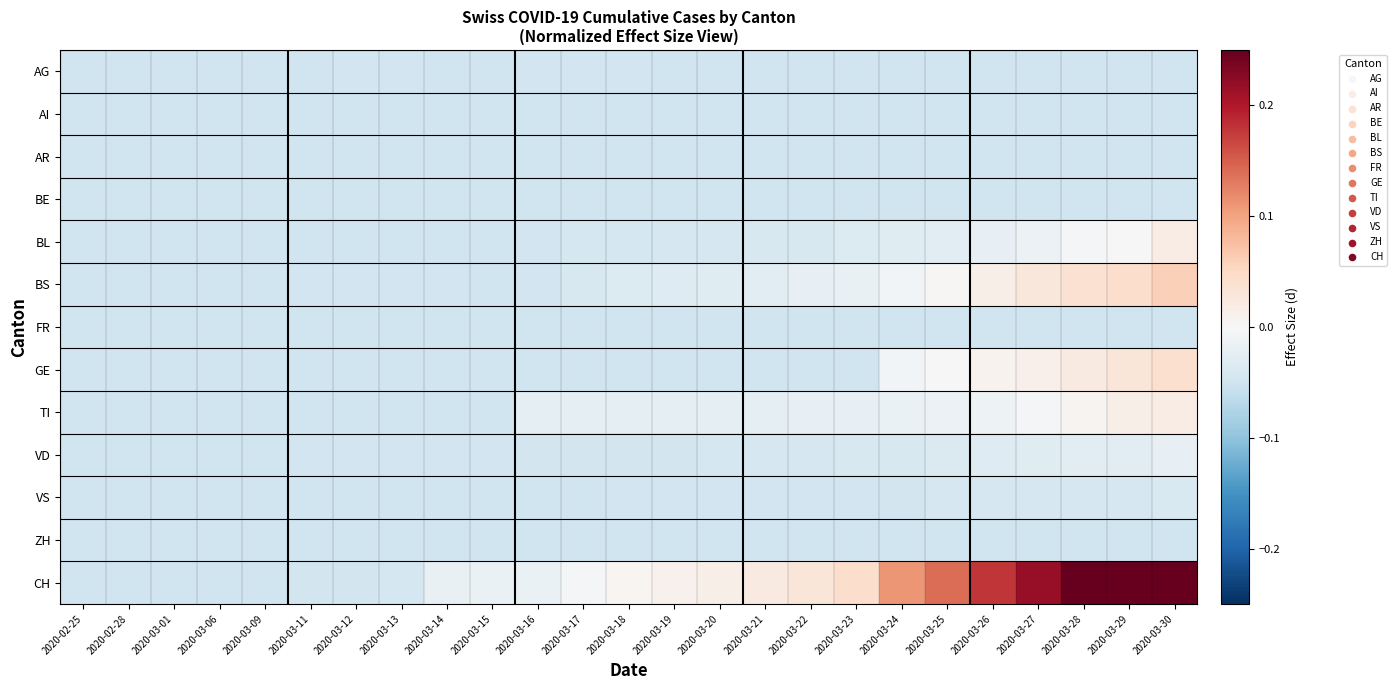

Reading left to right, extract all data points from this chart.

AG: 2020-02-25=-0.1	2020-02-28=-0.1	2020-03-01=-0.1	2020-03-06=-0.0	2020-03-09=-0.0	2020-03-11=-0.0	2020-03-12=-0.0	2020-03-13=-0.0	2020-03-14=-0.1	2020-03-15=-0.1	2020-03-16=-0.0	2020-03-17=-0.0	2020-03-18=-0.0	2020-03-19=-0.1	2020-03-20=-0.1	2020-03-21=-0.1	2020-03-22=-0.1	2020-03-23=-0.1	2020-03-24=-0.1	2020-03-25=-0.1	2020-03-26=-0.1	2020-03-27=-0.1	2020-03-28=-0.1	2020-03-29=-0.1	2020-03-30=-0.1
AI: 2020-02-25=-0.1	2020-02-28=-0.1	2020-03-01=-0.1	2020-03-06=-0.1	2020-03-09=-0.1	2020-03-11=-0.1	2020-03-12=-0.1	2020-03-13=-0.1	2020-03-14=-0.1	2020-03-15=-0.1	2020-03-16=-0.1	2020-03-17=-0.1	2020-03-18=-0.1	2020-03-19=-0.1	2020-03-20=-0.1	2020-03-21=-0.1	2020-03-22=-0.1	2020-03-23=-0.1	2020-03-24=-0.1	2020-03-25=-0.1	2020-03-26=-0.1	2020-03-27=-0.1	2020-03-28=-0.1	2020-03-29=-0.1	2020-03-30=-0.1
AR: 2020-02-25=-0.1	2020-02-28=-0.1	2020-03-01=-0.1	2020-03-06=-0.1	2020-03-09=-0.1	2020-03-11=-0.1	2020-03-12=-0.1	2020-03-13=-0.1	2020-03-14=-0.1	2020-03-15=-0.1	2020-03-16=-0.1	2020-03-17=-0.1	2020-03-18=-0.1	2020-03-19=-0.1	2020-03-20=-0.1	2020-03-21=-0.1	2020-03-22=-0.1	2020-03-23=-0.1	2020-03-24=-0.1	2020-03-25=-0.1	2020-03-26=-0.1	2020-03-27=-0.1	2020-03-28=-0.1	2020-03-29=-0.1	2020-03-30=-0.1
BE: 2020-02-25=-0.1	2020-02-28=-0.1	2020-03-01=-0.1	2020-03-06=-0.1	2020-03-09=-0.1	2020-03-11=-0.1	2020-03-12=-0.1	2020-03-13=-0.1	2020-03-14=-0.1	2020-03-15=-0.1	2020-03-16=-0.1	2020-03-17=-0.1	2020-03-18=-0.1	2020-03-19=-0.1	2020-03-20=-0.1	2020-03-21=-0.1	2020-03-22=-0.1	2020-03-23=-0.1	2020-03-24=-0.1	2020-03-25=-0.1	2020-03-26=-0.1	2020-03-27=-0.1	2020-03-28=-0.1	2020-03-29=-0.1	2020-03-30=-0.1
BL: 2020-02-25=-0.1	2020-02-28=-0.1	2020-03-01=-0.1	2020-03-06=-0.1	2020-03-09=-0.1	2020-03-11=-0.1	2020-03-12=-0.1	2020-03-13=-0.1	2020-03-14=-0.1	2020-03-15=-0.1	2020-03-16=-0.0	2020-03-17=-0.0	2020-03-18=-0.0	2020-03-19=-0.0	2020-03-20=-0.0	2020-03-21=-0.0	2020-03-22=-0.0	2020-03-23=-0.0	2020-03-24=-0.0	2020-03-25=-0.0	2020-03-26=-0.0	2020-03-27=-0.0	2020-03-28=-0.0	2020-03-29=0.0	2020-03-30=0.0
BS: 2020-02-25=-0.1	2020-02-28=-0.1	2020-03-01=-0.1	2020-03-06=-0.1	2020-03-09=-0.1	2020-03-11=-0.0	2020-03-12=-0.0	2020-03-13=-0.0	2020-03-14=-0.0	2020-03-15=-0.1	2020-03-16=-0.0	2020-03-17=-0.0	2020-03-18=-0.0	2020-03-19=-0.0	2020-03-20=-0.0	2020-03-21=-0.0	2020-03-22=-0.0	2020-03-23=-0.0	2020-03-24=-0.0	2020-03-25=0.0	2020-03-26=0.0	2020-03-27=0.0	2020-03-28=0.0	2020-03-29=0.0	2020-03-30=0.1
FR: 2020-02-25=-0.1	2020-02-28=-0.1	2020-03-01=-0.1	2020-03-06=-0.1	2020-03-09=-0.1	2020-03-11=-0.1	2020-03-12=-0.1	2020-03-13=-0.1	2020-03-14=-0.1	2020-03-15=-0.1	2020-03-16=-0.1	2020-03-17=-0.1	2020-03-18=-0.1	2020-03-19=-0.1	2020-03-20=-0.1	2020-03-21=-0.1	2020-03-22=-0.1	2020-03-23=-0.1	2020-03-24=-0.1	2020-03-25=-0.1	2020-03-26=-0.1	2020-03-27=-0.1	2020-03-28=-0.1	2020-03-29=-0.1	2020-03-30=-0.1
GE: 2020-02-25=-0.1	2020-02-28=-0.1	2020-03-01=-0.1	2020-03-06=-0.1	2020-03-09=-0.1	2020-03-11=-0.1	2020-03-12=-0.1	2020-03-13=-0.1	2020-03-14=-0.1	2020-03-15=-0.1	2020-03-16=-0.1	2020-03-17=-0.1	2020-03-18=-0.1	2020-03-19=-0.1	2020-03-20=-0.1	2020-03-21=-0.1	2020-03-22=-0.1	2020-03-23=-0.1	2020-03-24=-0.0	2020-03-25=0.0	2020-03-26=0.0	2020-03-27=0.0	2020-03-28=0.0	2020-03-29=0.0	2020-03-30=0.0
TI: 2020-02-25=-0.1	2020-02-28=-0.1	2020-03-01=-0.1	2020-03-06=-0.1	2020-03-09=-0.1	2020-03-11=-0.1	2020-03-12=-0.1	2020-03-13=-0.1	2020-03-14=-0.1	2020-03-15=-0.1	2020-03-16=-0.0	2020-03-17=-0.0	2020-03-18=-0.0	2020-03-19=-0.0	2020-03-20=-0.0	2020-03-21=-0.0	2020-03-22=-0.0	2020-03-23=-0.0	2020-03-24=-0.0	2020-03-25=-0.0	2020-03-26=-0.0	2020-03-27=-0.0	2020-03-28=0.0	2020-03-29=0.0	2020-03-30=0.0
VD: 2020-02-25=-0.1	2020-02-28=-0.1	2020-03-01=-0.1	2020-03-06=-0.0	2020-03-09=-0.0	2020-03-11=-0.0	2020-03-12=-0.0	2020-03-13=-0.0	2020-03-14=-0.0	2020-03-15=-0.0	2020-03-16=-0.0	2020-03-17=-0.0	2020-03-18=-0.0	2020-03-19=-0.0	2020-03-20=-0.0	2020-03-21=-0.0	2020-03-22=-0.0	2020-03-23=-0.0	2020-03-24=-0.0	2020-03-25=-0.0	2020-03-26=-0.0	2020-03-27=-0.0	2020-03-28=-0.0	2020-03-29=-0.0	2020-03-30=-0.0
VS: 2020-02-25=-0.1	2020-02-28=-0.1	2020-03-01=-0.1	2020-03-06=-0.1	2020-03-09=-0.1	2020-03-11=-0.1	2020-03-12=-0.1	2020-03-13=-0.1	2020-03-14=-0.1	2020-03-15=-0.1	2020-03-16=-0.1	2020-03-17=-0.0	2020-03-18=-0.0	2020-03-19=-0.0	2020-03-20=-0.0	2020-03-21=-0.0	2020-03-22=-0.0	2020-03-23=-0.0	2020-03-24=-0.0	2020-03-25=-0.0	2020-03-26=-0.0	2020-03-27=-0.0	2020-03-28=-0.0	2020-03-29=-0.0	2020-03-30=-0.0
ZH: 2020-02-25=-0.1	2020-02-28=-0.1	2020-03-01=-0.1	2020-03-06=-0.1	2020-03-09=-0.1	2020-03-11=-0.1	2020-03-12=-0.1	2020-03-13=-0.1	2020-03-14=-0.1	2020-03-15=-0.1	2020-03-16=-0.1	2020-03-17=-0.1	2020-03-18=-0.1	2020-03-19=-0.1	2020-03-20=-0.1	2020-03-21=-0.1	2020-03-22=-0.1	2020-03-23=-0.1	2020-03-24=-0.1	2020-03-25=-0.1	2020-03-26=-0.1	2020-03-27=-0.1	2020-03-28=-0.1	2020-03-29=-0.1	2020-03-30=-0.1
CH: 2020-02-25=-0.1	2020-02-28=-0.1	2020-03-01=-0.1	2020-03-06=-0.1	2020-03-09=-0.1	2020-03-11=-0.0	2020-03-12=-0.0	2020-03-13=-0.0	2020-03-14=-0.0	2020-03-15=-0.0	2020-03-16=-0.0	2020-03-17=-0.0	2020-03-18=0.0	2020-03-19=0.0	2020-03-20=0.0	2020-03-21=0.0	2020-03-22=0.0	2020-03-23=0.0	2020-03-24=0.1	2020-03-25=0.1	2020-03-26=0.2	2020-03-27=0.2	2020-03-28=0.3	2020-03-29=0.3	2020-03-30=0.4